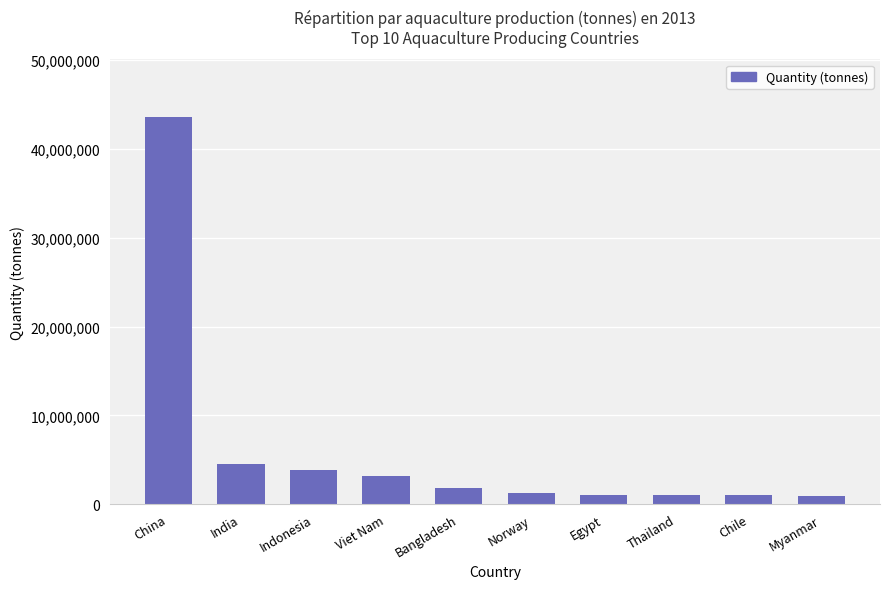

What is the approximate value at Thailand, to the nearest 10?

1056940